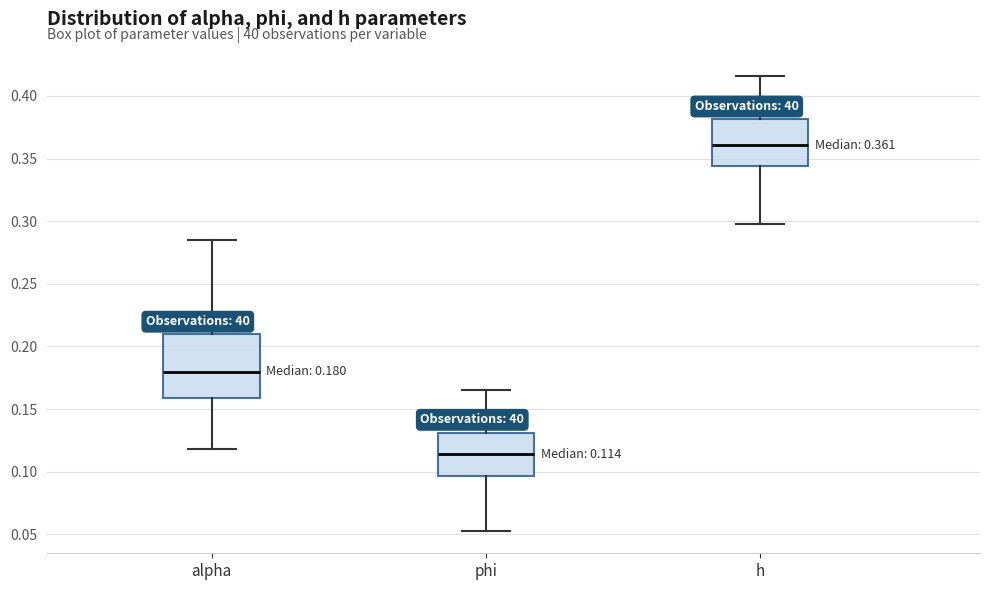

Which box is the tallest, from its lower edge to its upper edge?

alpha